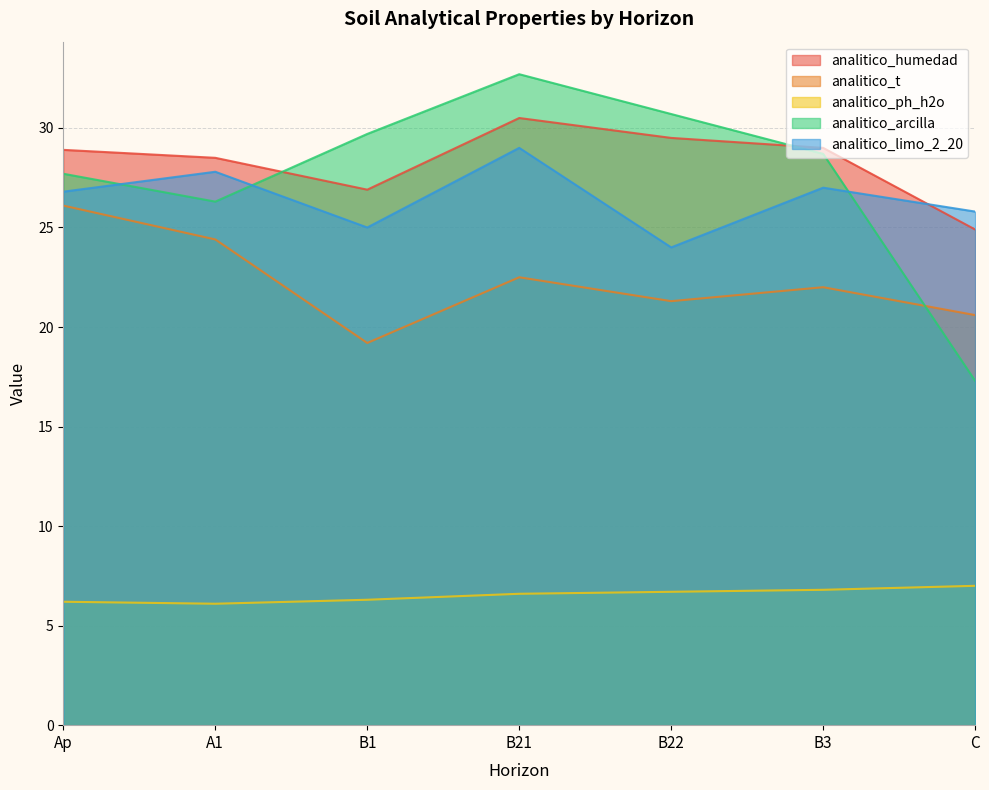

After their last crossing, which series has the higher values: analitico_t or analitico_arcilla?

analitico_t